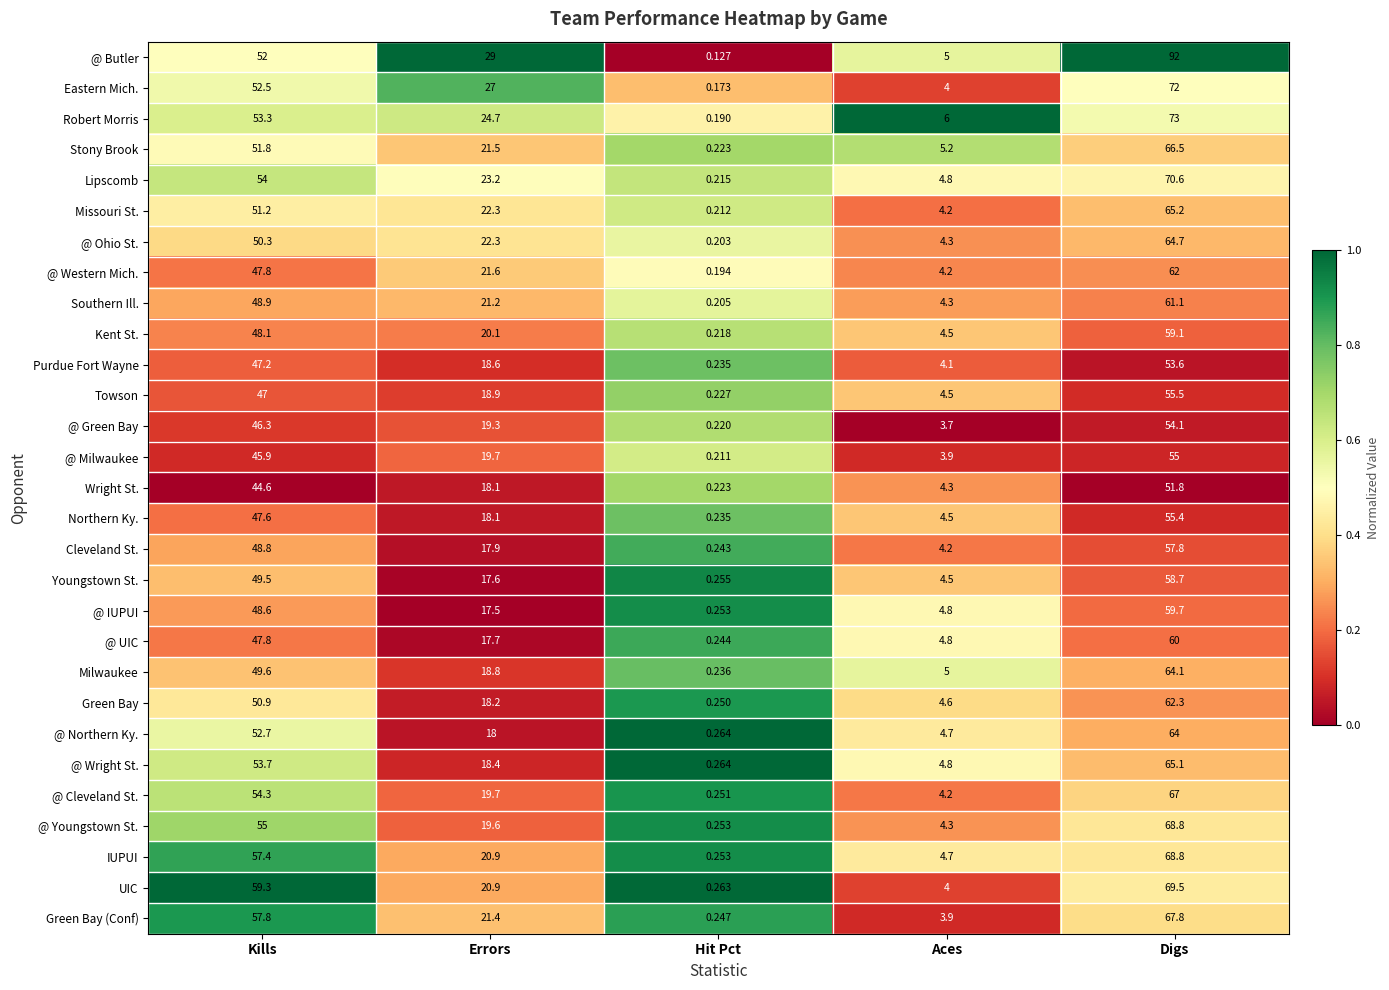

Which category has the lowest value in the Lipscomb series?

Hit Pct